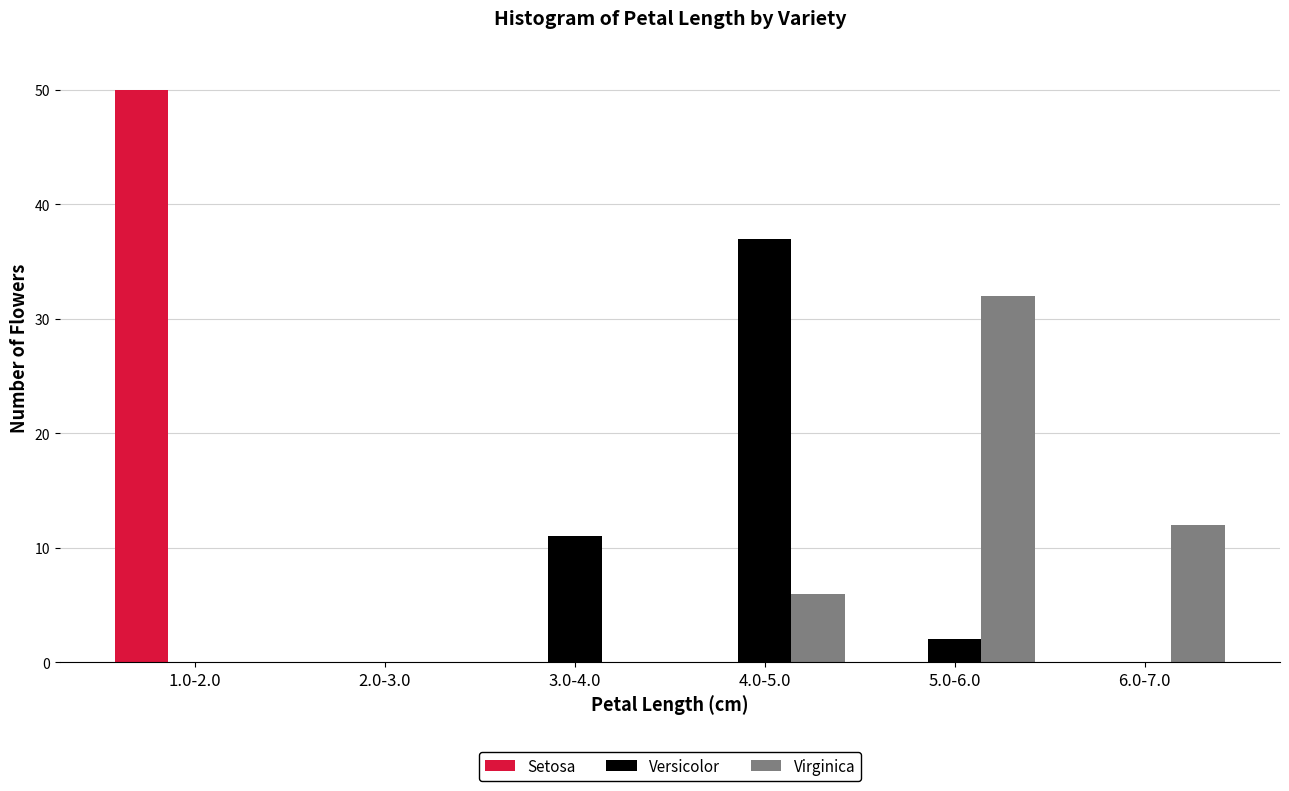

Reading left to right, what are all the values shown in this chart?

Setosa: 1.0-2.0=50	2.0-3.0=0	3.0-4.0=0	4.0-5.0=0	5.0-6.0=0	6.0-7.0=0
Versicolor: 1.0-2.0=0	2.0-3.0=0	3.0-4.0=11	4.0-5.0=37	5.0-6.0=2	6.0-7.0=0
Virginica: 1.0-2.0=0	2.0-3.0=0	3.0-4.0=0	4.0-5.0=6	5.0-6.0=32	6.0-7.0=12